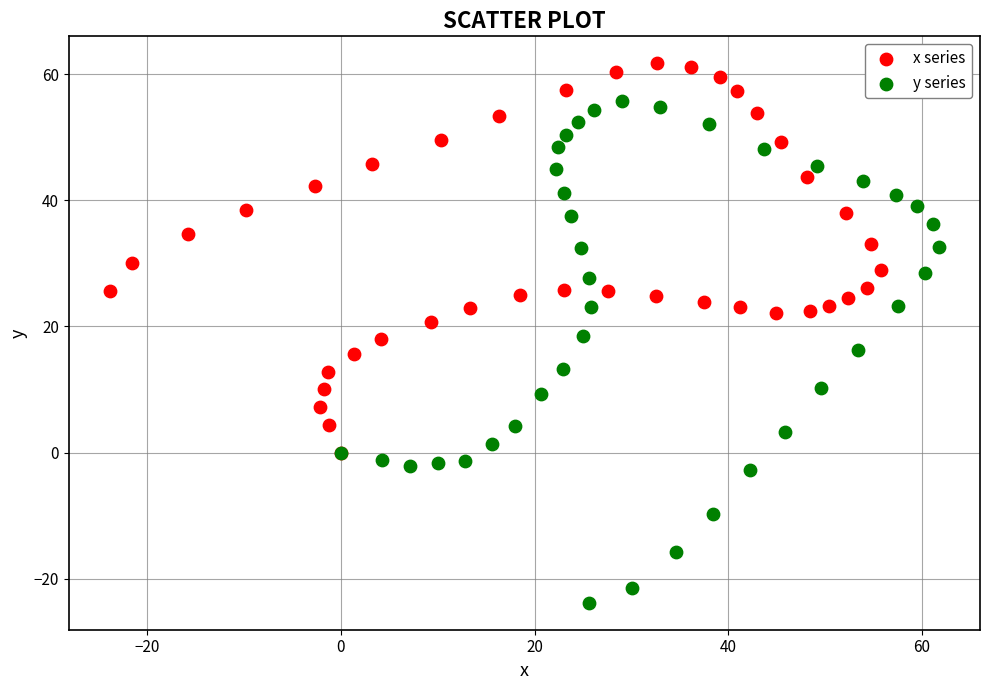

Which series has the widest spread of Y values?

y series